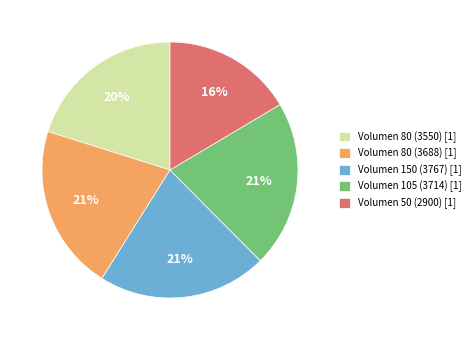

Between Volumen 150 (3767) [1] and Volumen 50 (2900) [1], which is larger?

Volumen 150 (3767) [1]